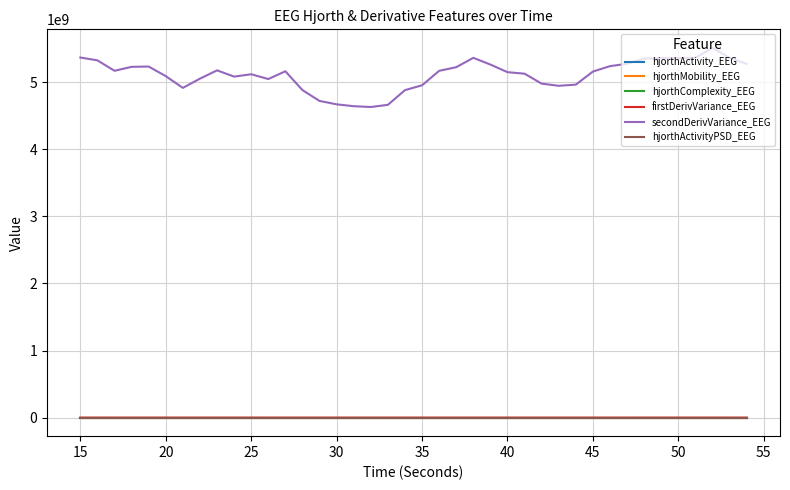

Is this an area chart (filled region under the line)?

No